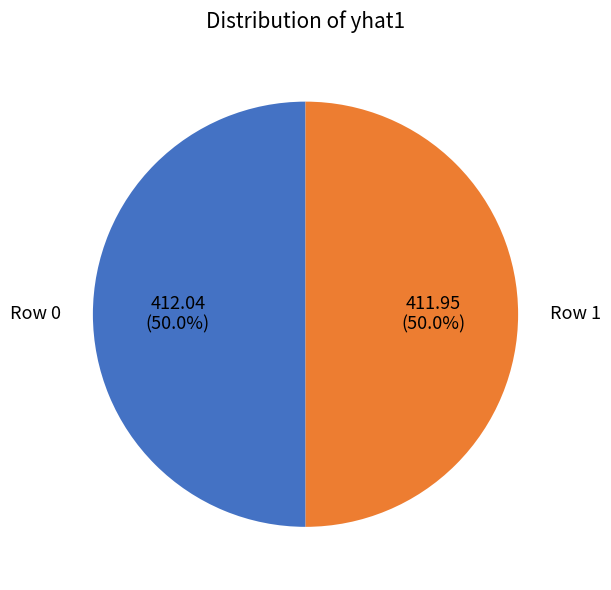

Count the number of slices in the pie.

2